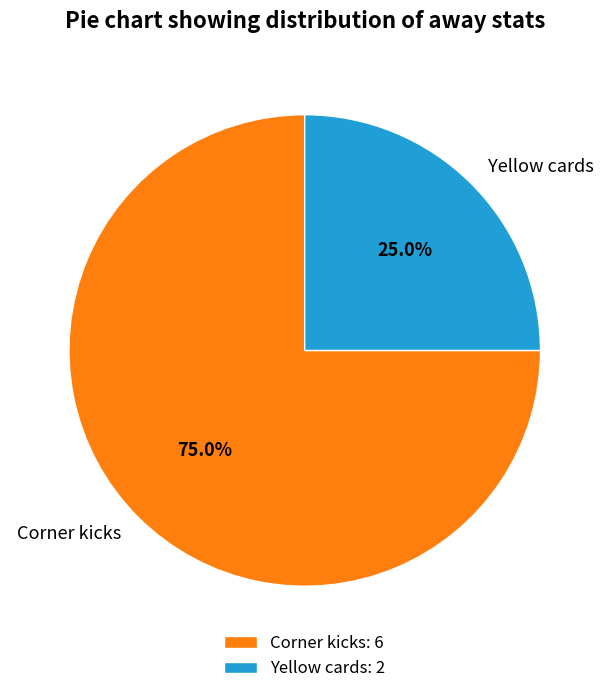

Is it true that Yellow cards is 25% of the pie?

True